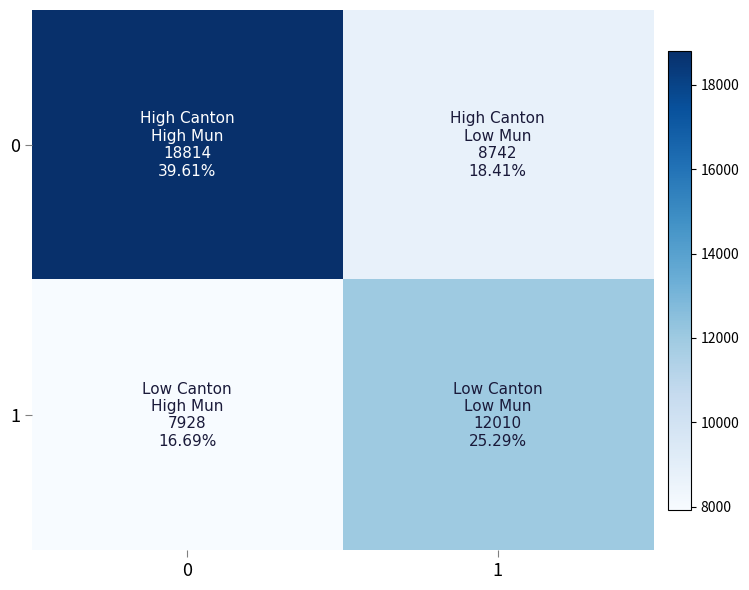

What is the spread (max minus min) of values at 1?

3268